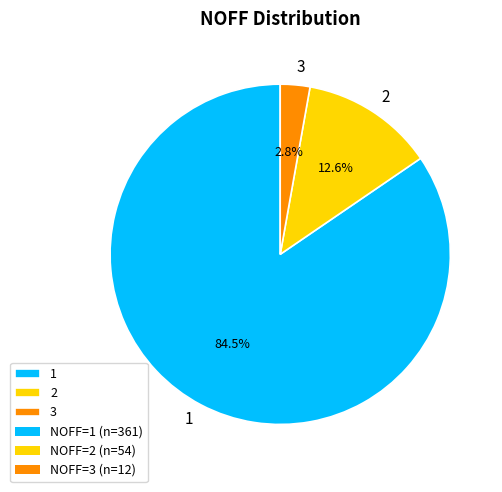

What percentage is NOT represented by 3?

97.2%